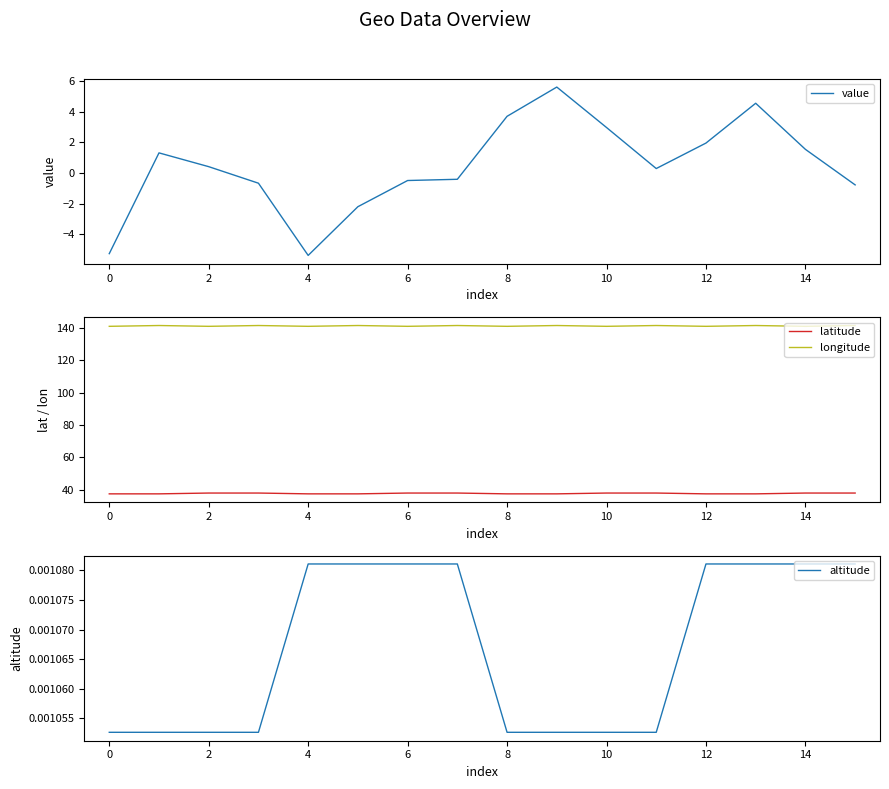

Which series has the widest spread of values?

value